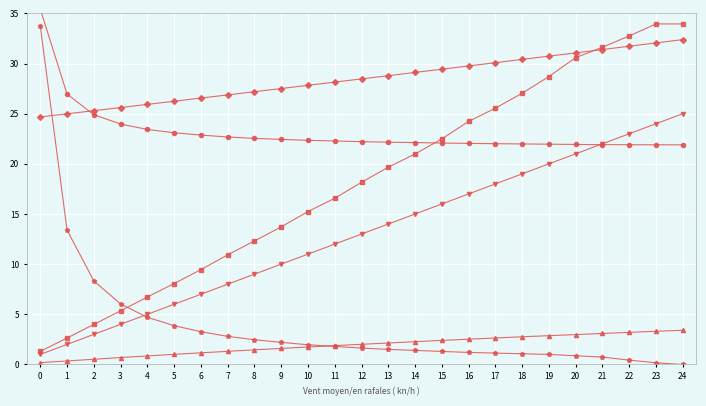

What are all the series names shown in the legend?

Tempo de missao [h], Tempo por voo [min], Autonomia Projetada [h], MTOW [kg], Combustivel [kg], Abastecimentos